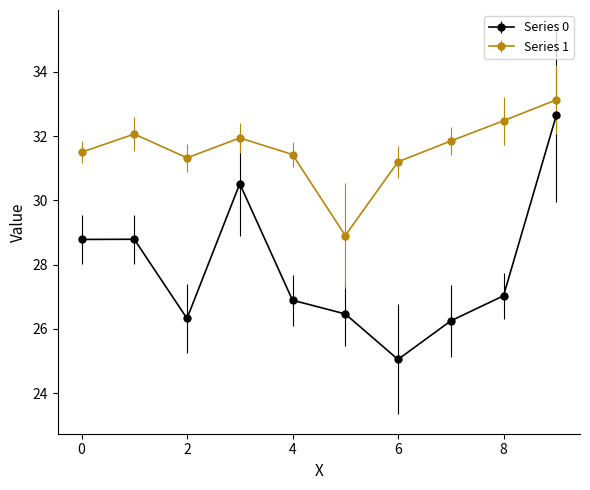

True or false: Series 1 and Series 0 intersect in this chart.

False